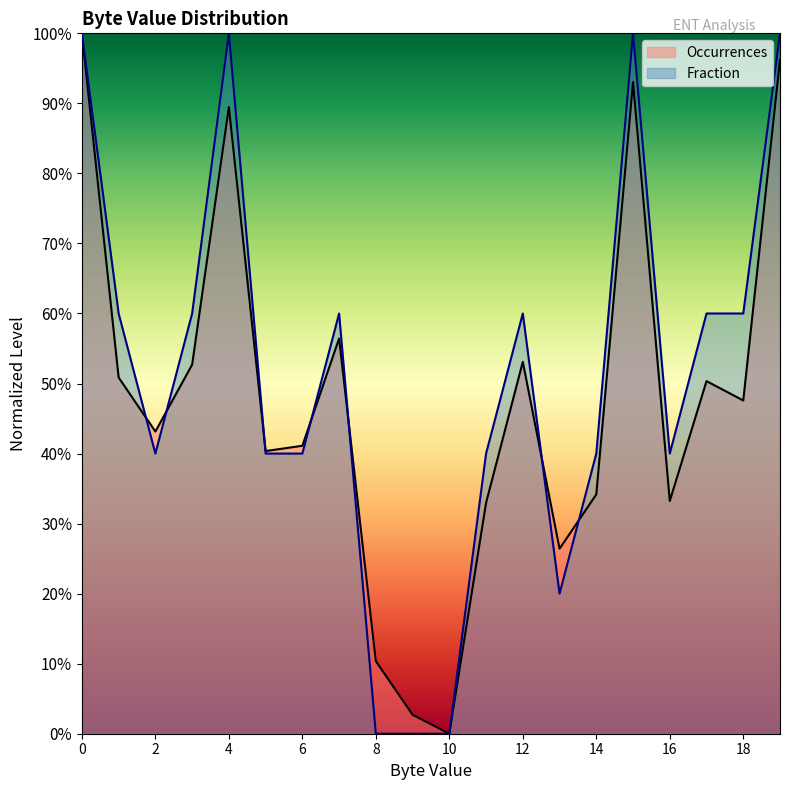

List the series in order of their peak value, lowest first.

Occurrences, Fraction